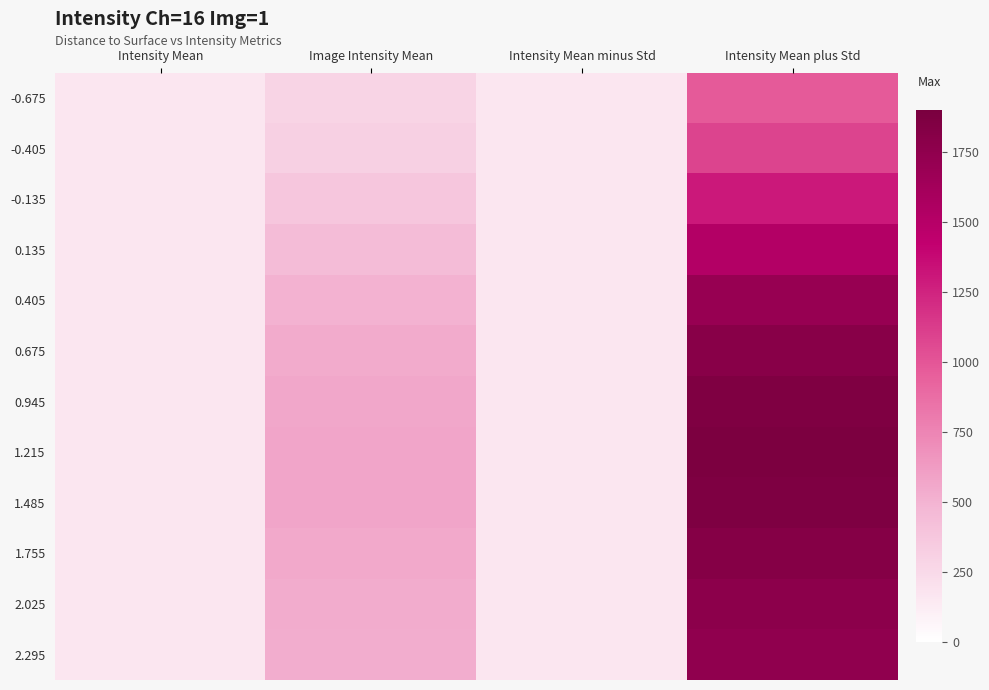

Which label corresponds to the largest value in the chart?

Intensity Mean plus Std